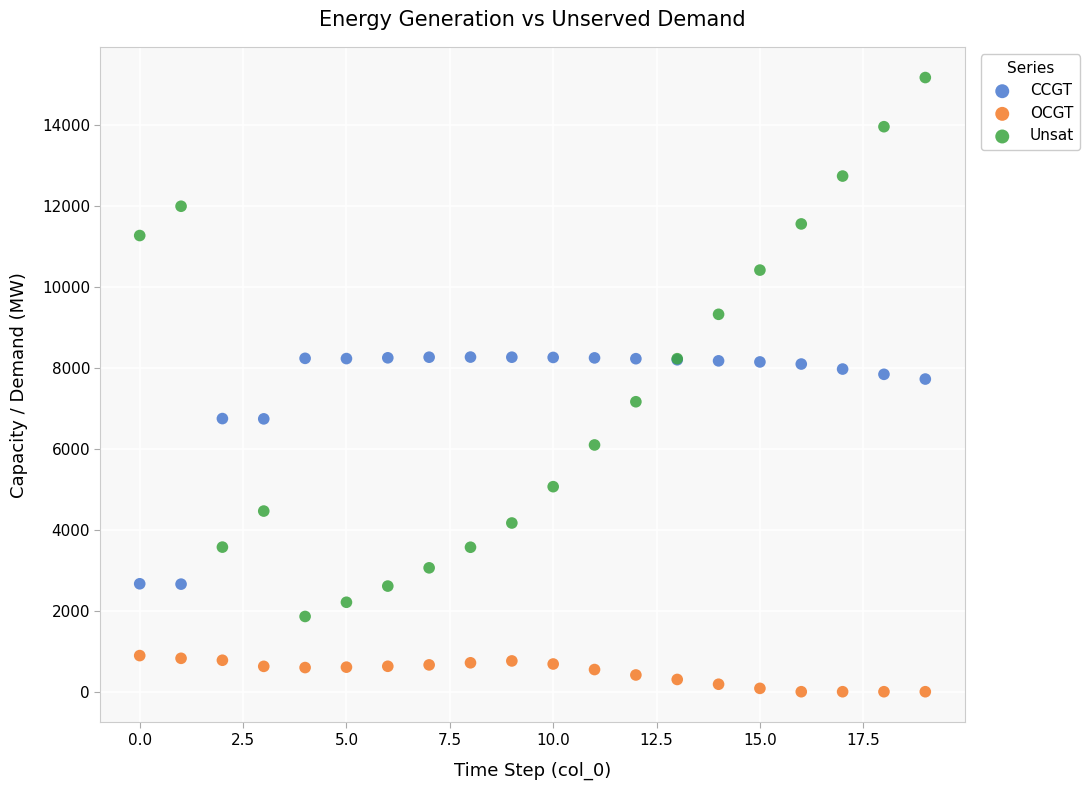

Which series has the widest spread of Y values?

Unsat